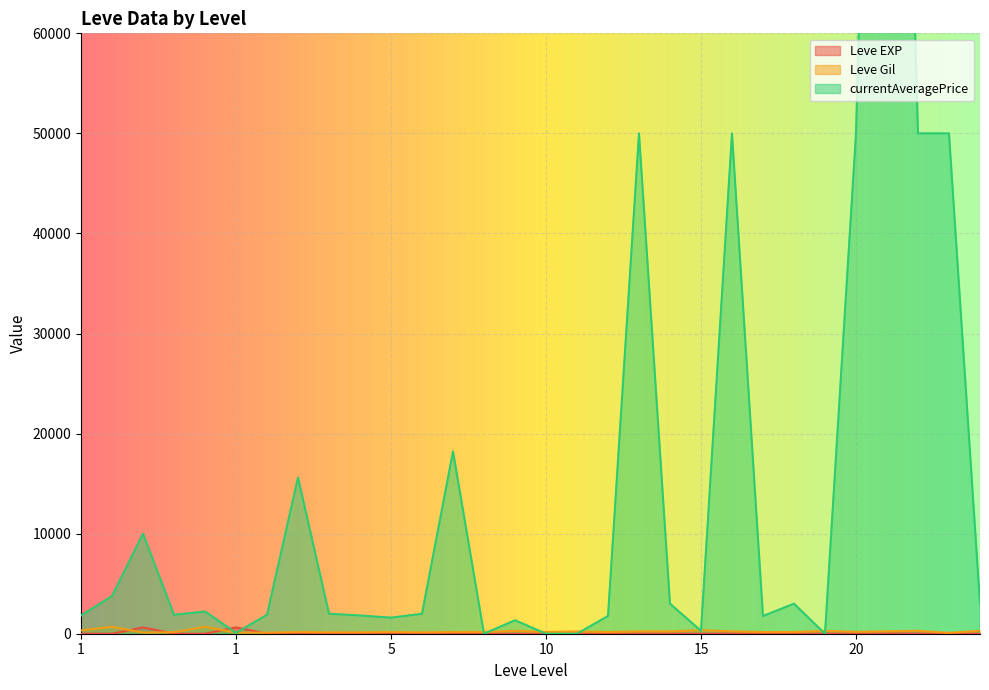

Where is the first local maximum for Leve EXP?

1